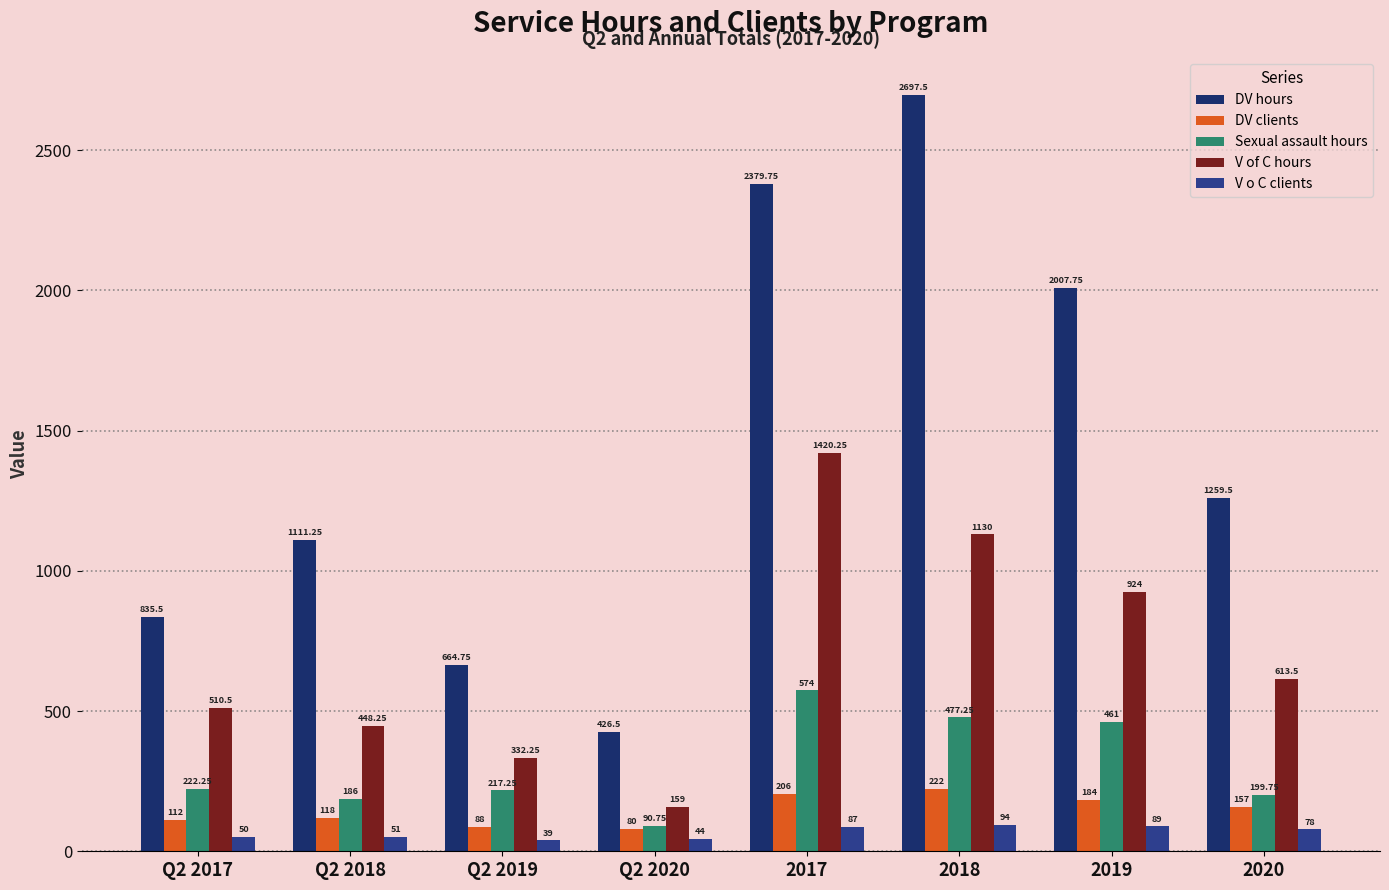

Is the value of DV clients at Q2 2017 greater than the value of Sexual assault hours at Q2 2018?

No